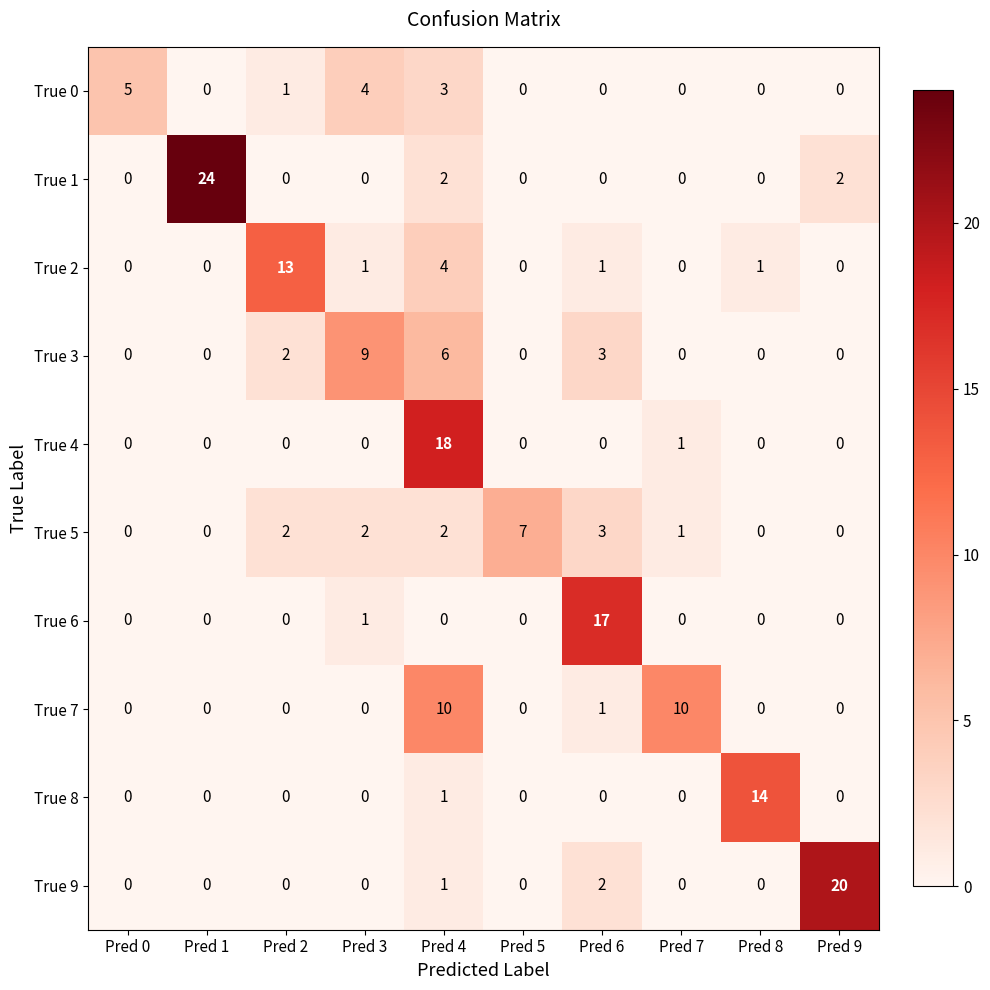

The True 9 series shows 6 at Pred 1. True or false?

False